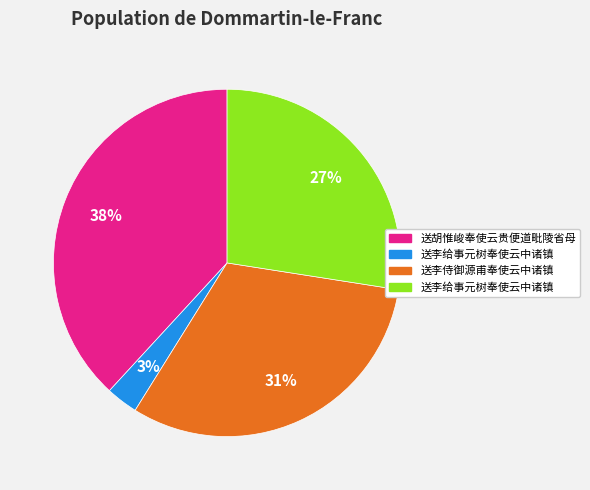

To the nearest percent, what is the average slice percentage?

25%